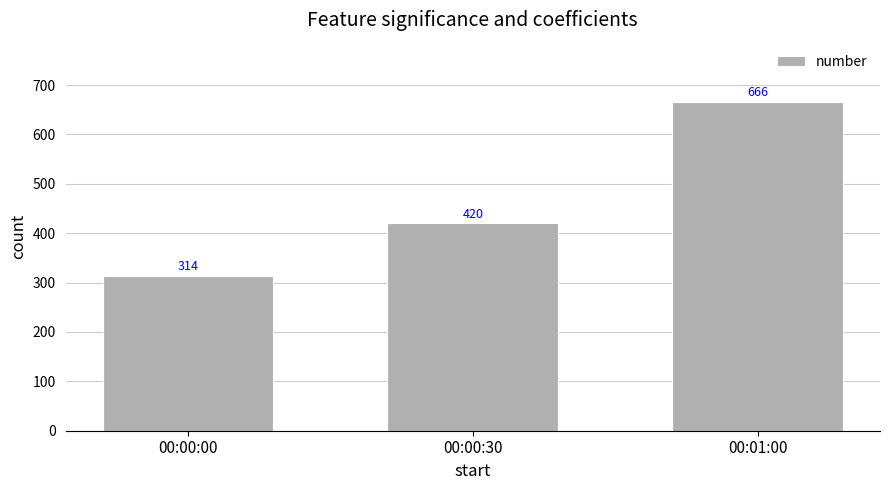

Which has a higher value, 00:00:30 or 00:01:00?

00:01:00